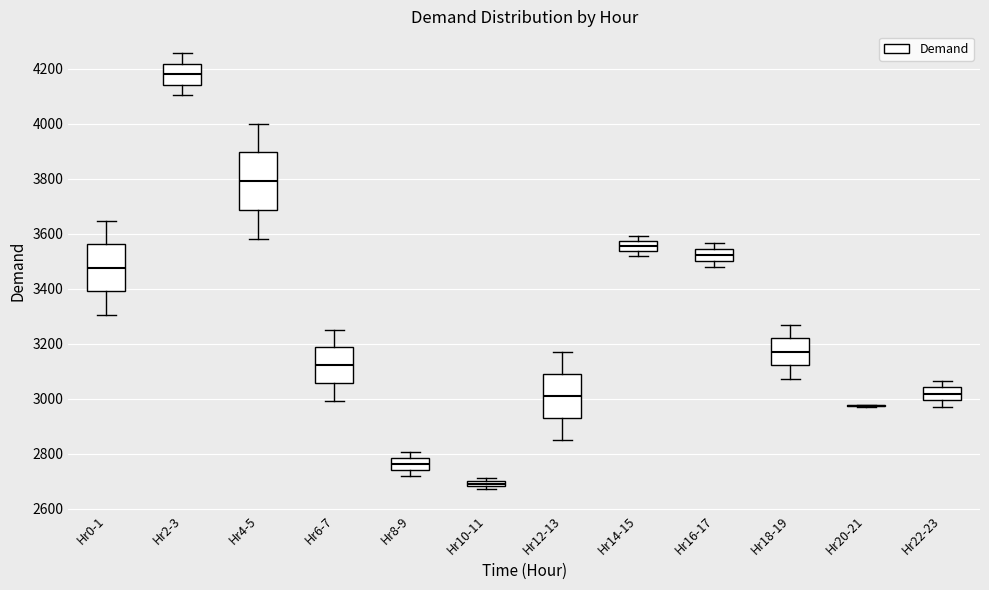

Comparing the boxes themselves (not the whiskers), which one is the tallest?

Hr4-5